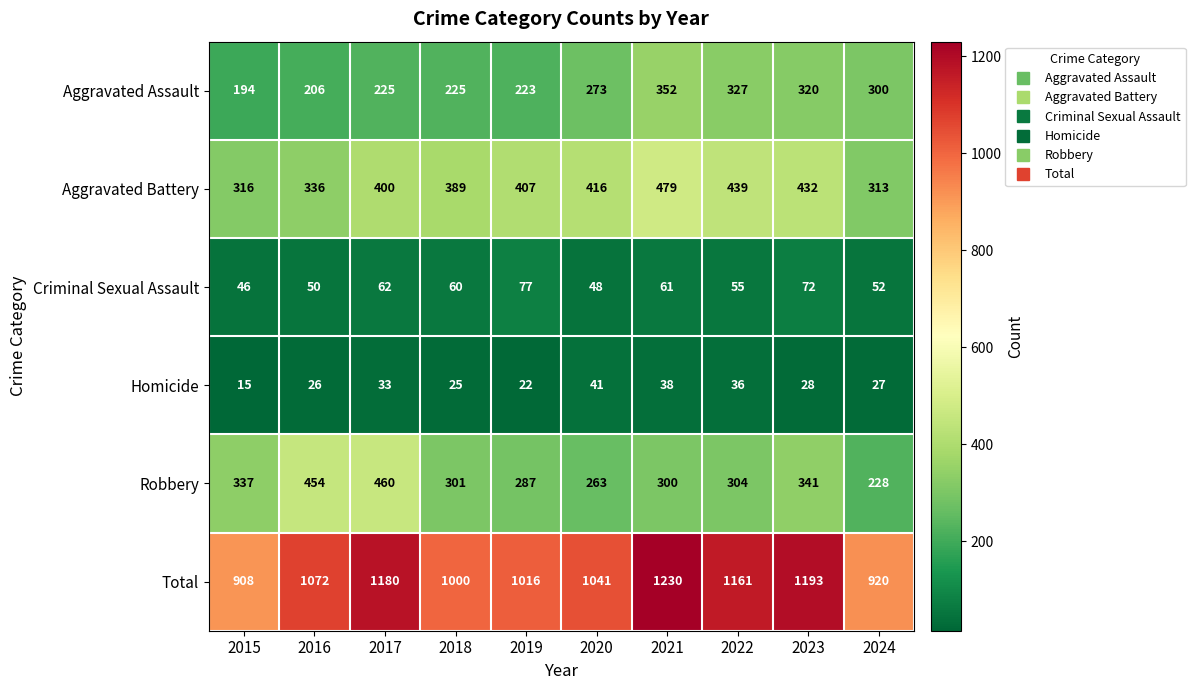

True or false: Total has a value of 685 at 2018.

False